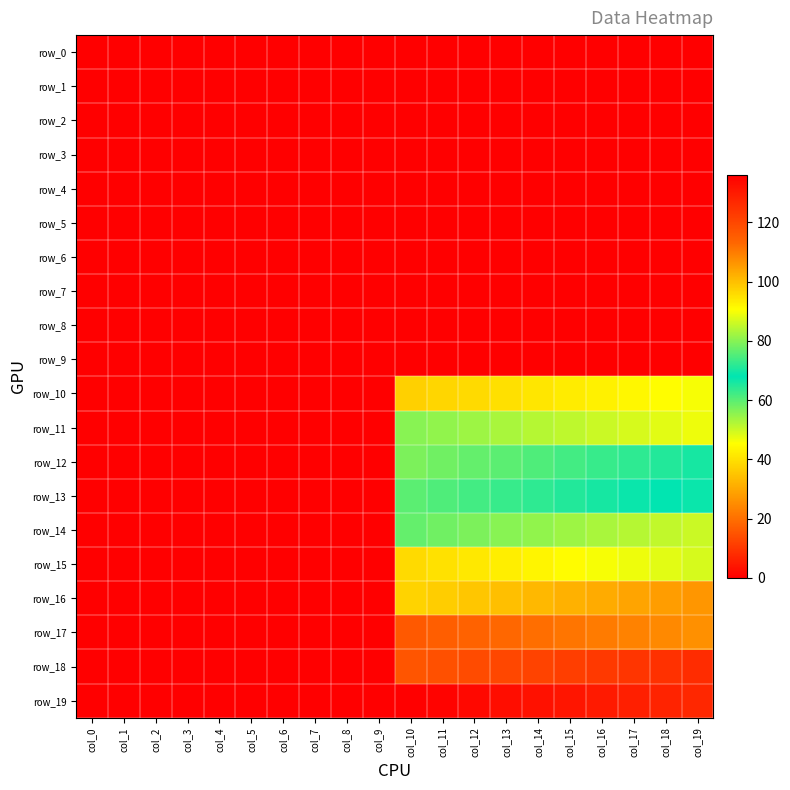

At which category is the sum across all series the highest?

col_10